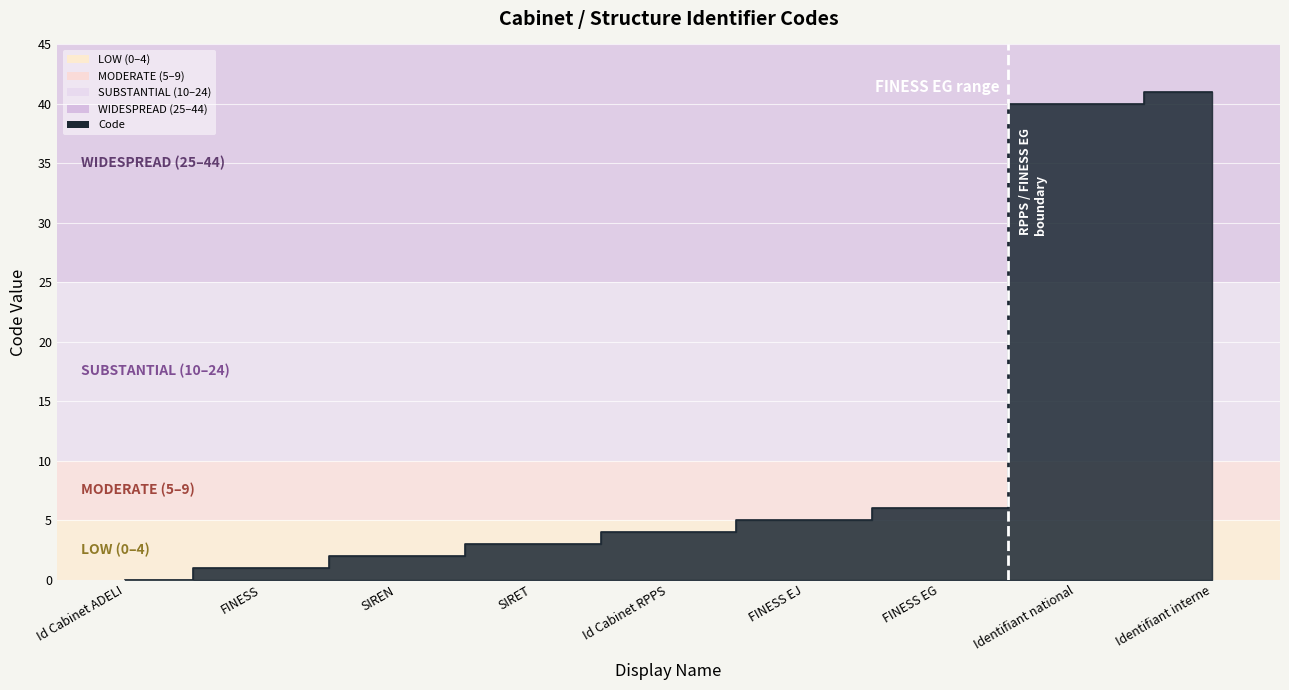

What is the difference between the values at Id Cabinet ADELI and SIRET?

3